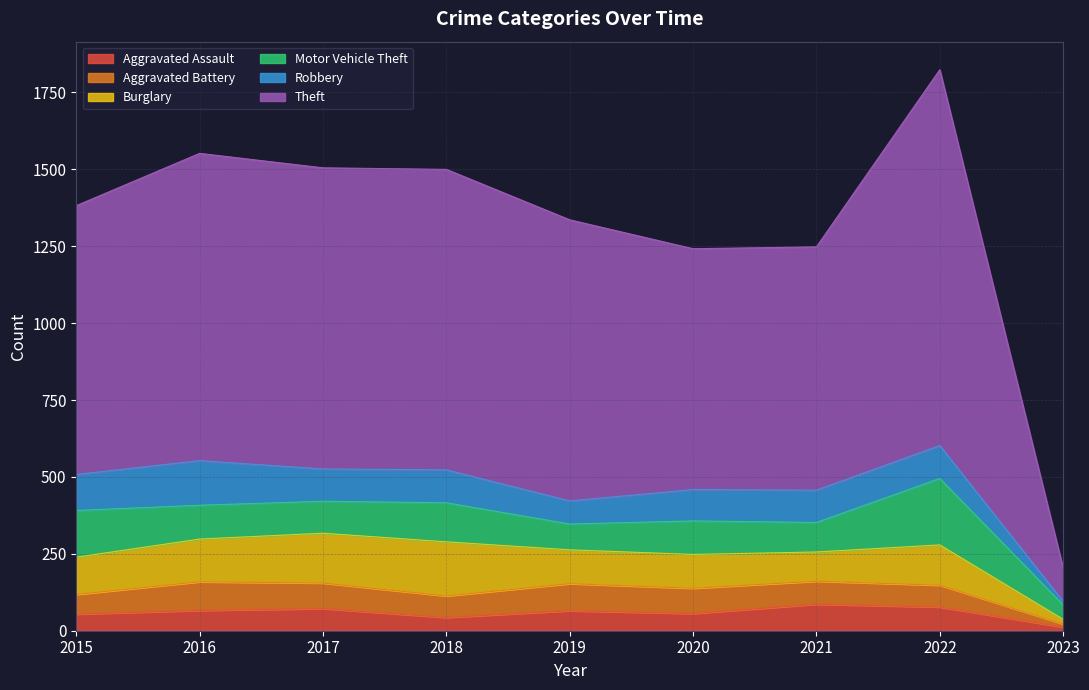

Where is the first local maximum for Aggravated Assault?

2017